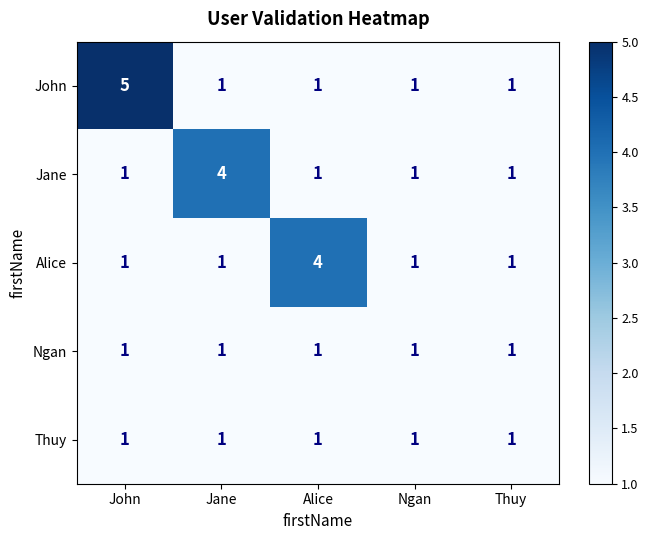

Between Jane and Thuy, which series saw the biggest shift?

Jane